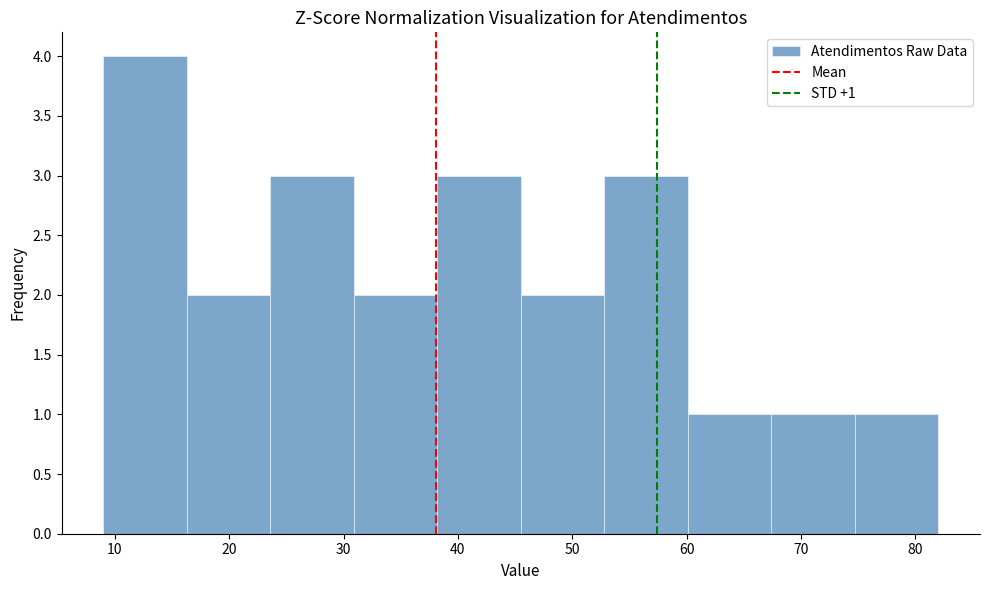

Which range on the x-axis has the tallest bar?

9.0 to 16.3